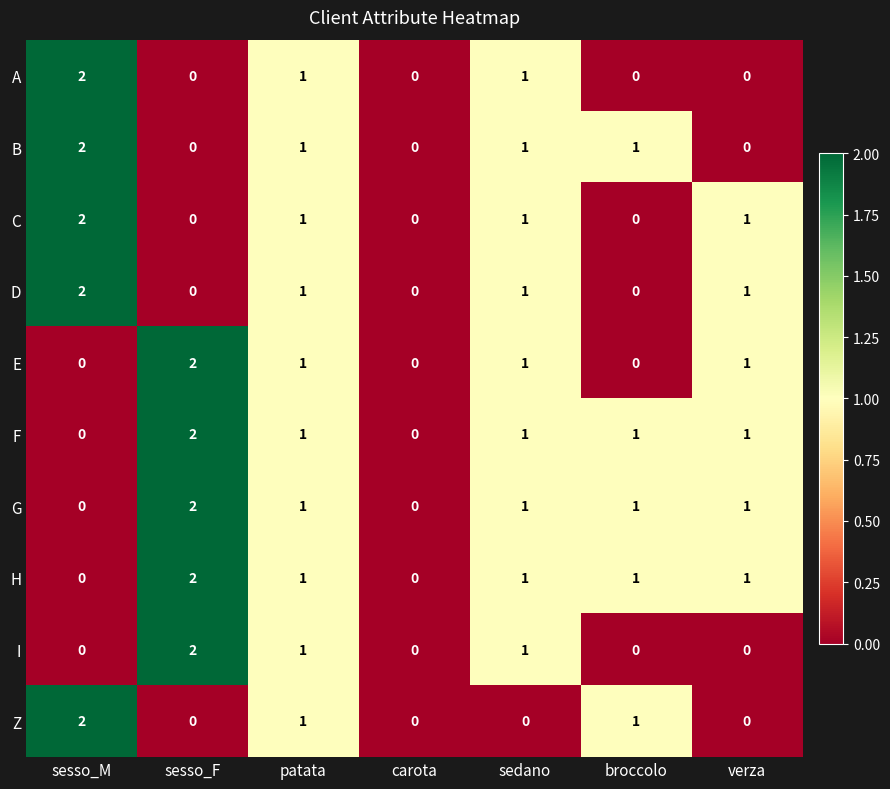

Is it true that H equals 1 at patata?

True